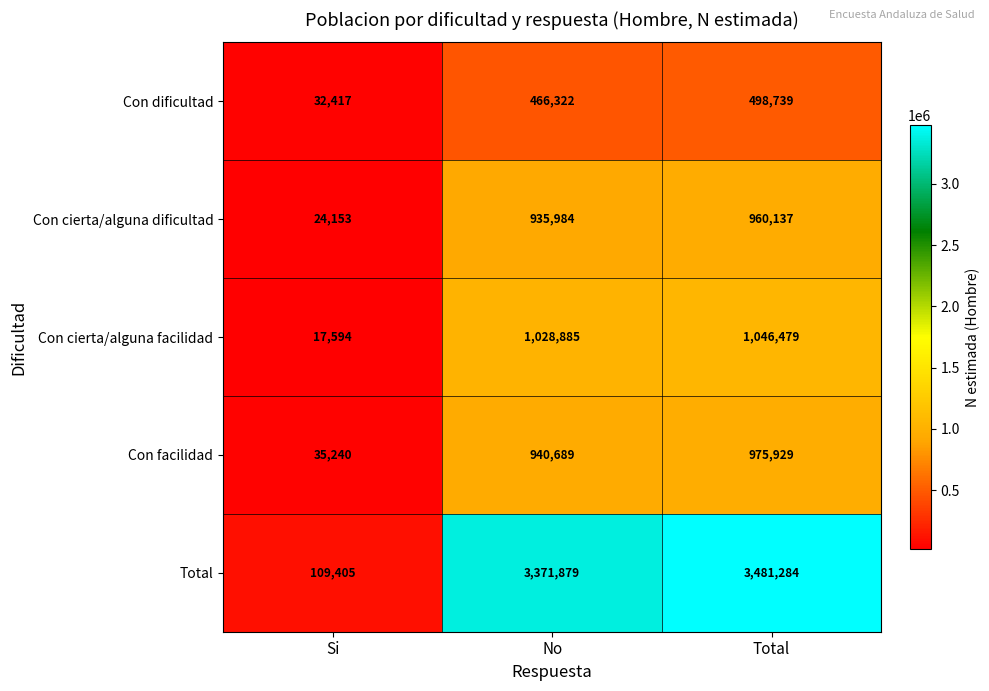

The Con cierta/alguna dificultad series shows 24153 at Si. True or false?

True